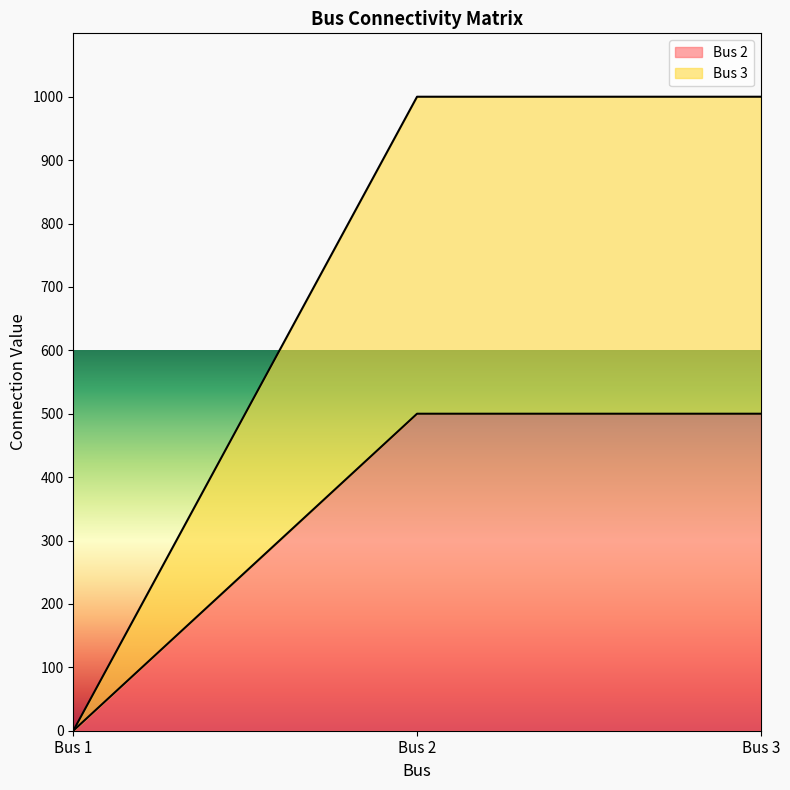

Rank the series by their average value, from highest to lowest.

Bus 3, Bus 2